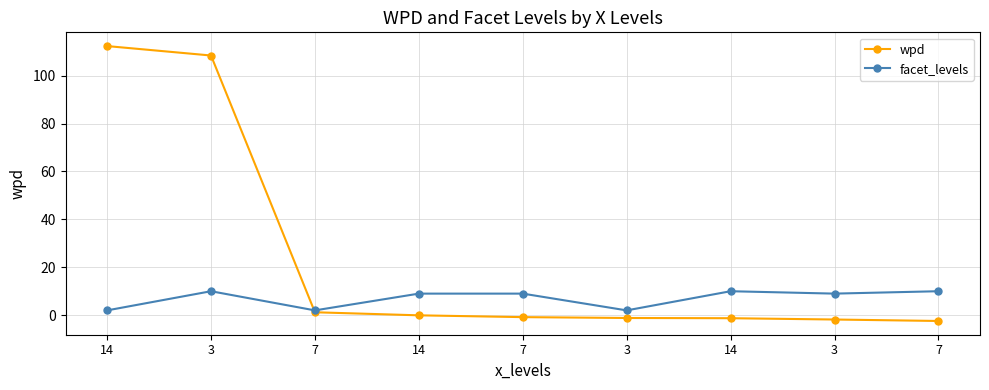

Count the number of categories in the chart.

9